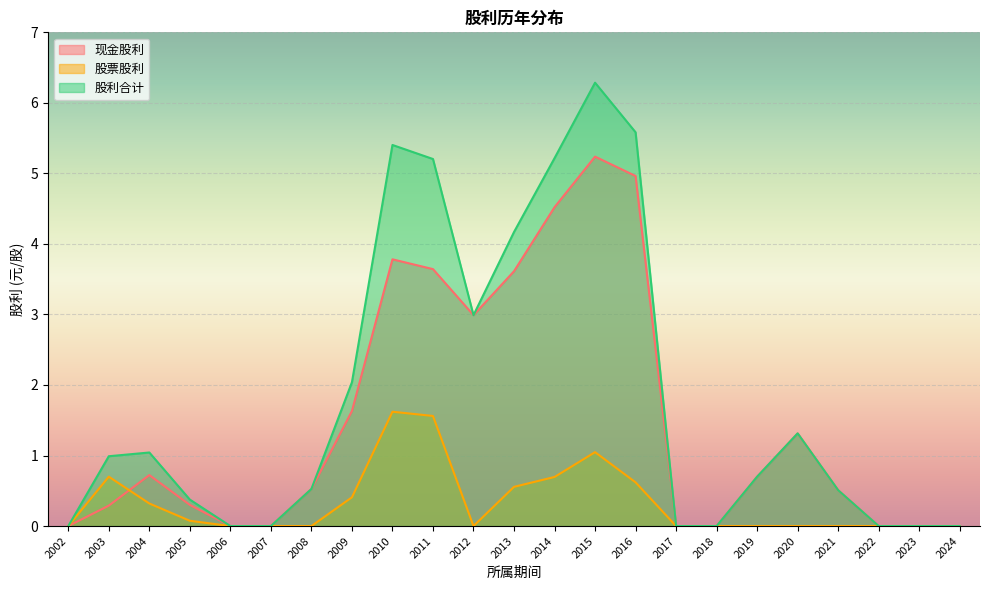

Rank the series by their average value, from lowest to highest.

股票股利, 现金股利, 股利合计